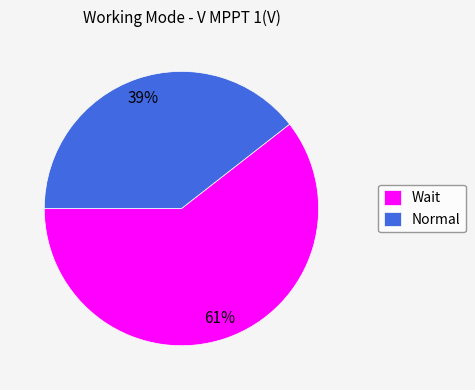

What is the largest slice in the pie chart?

Wait